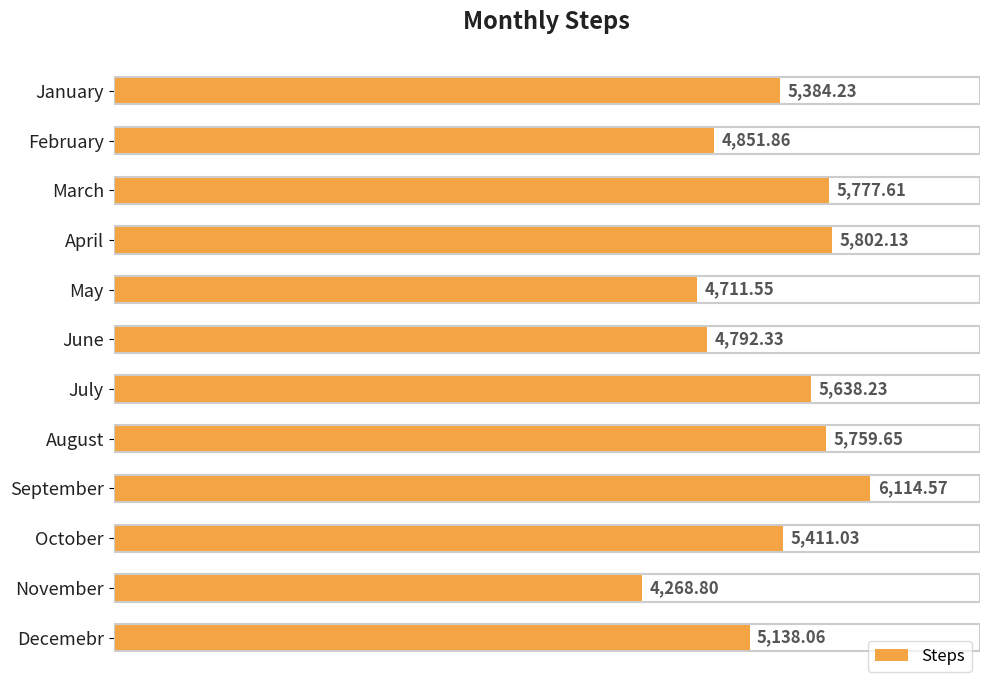

What is the difference between the second highest and minimum values?

1533.3